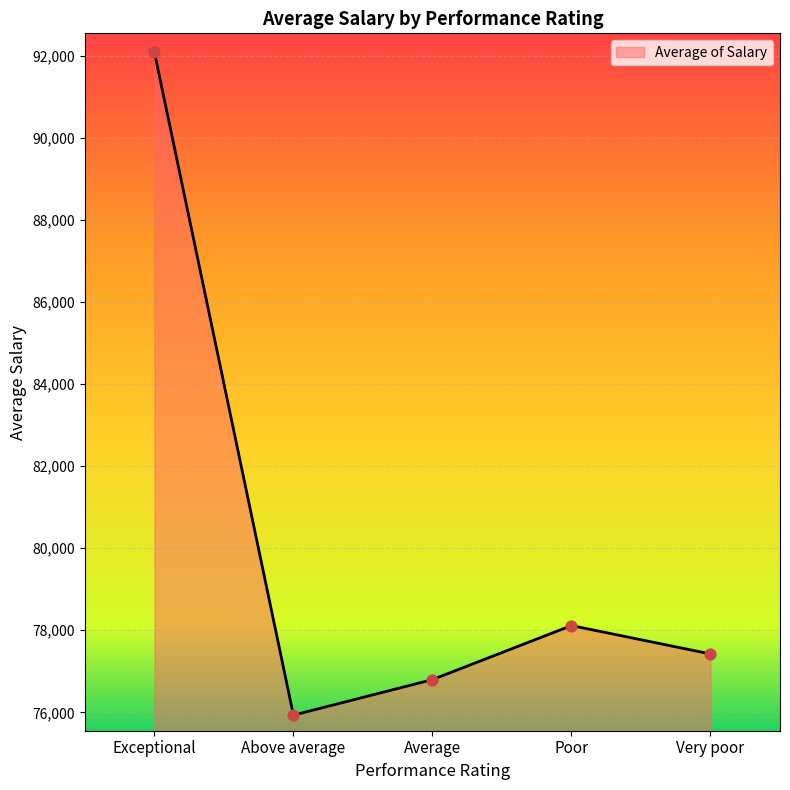

What is the change in value from Exceptional to Poor?

-13965.0